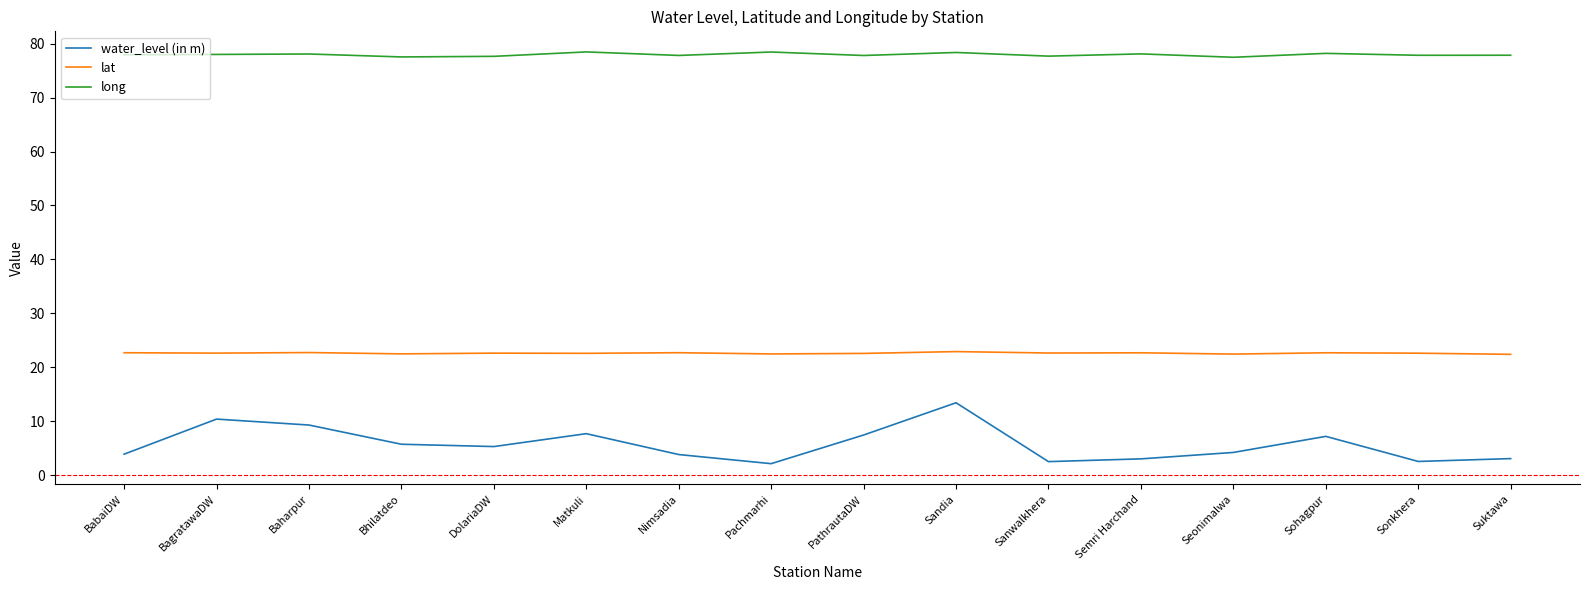

Which series has the largest range (max minus min)?

water_level (in m)